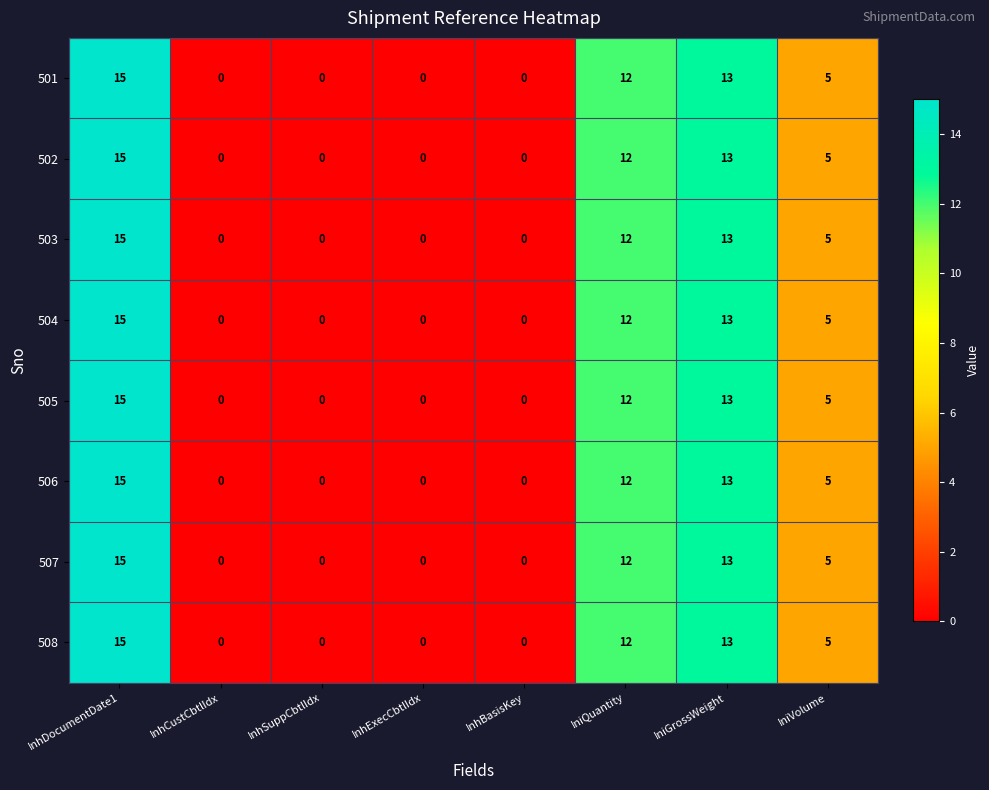

How many series are shown in this chart?

8